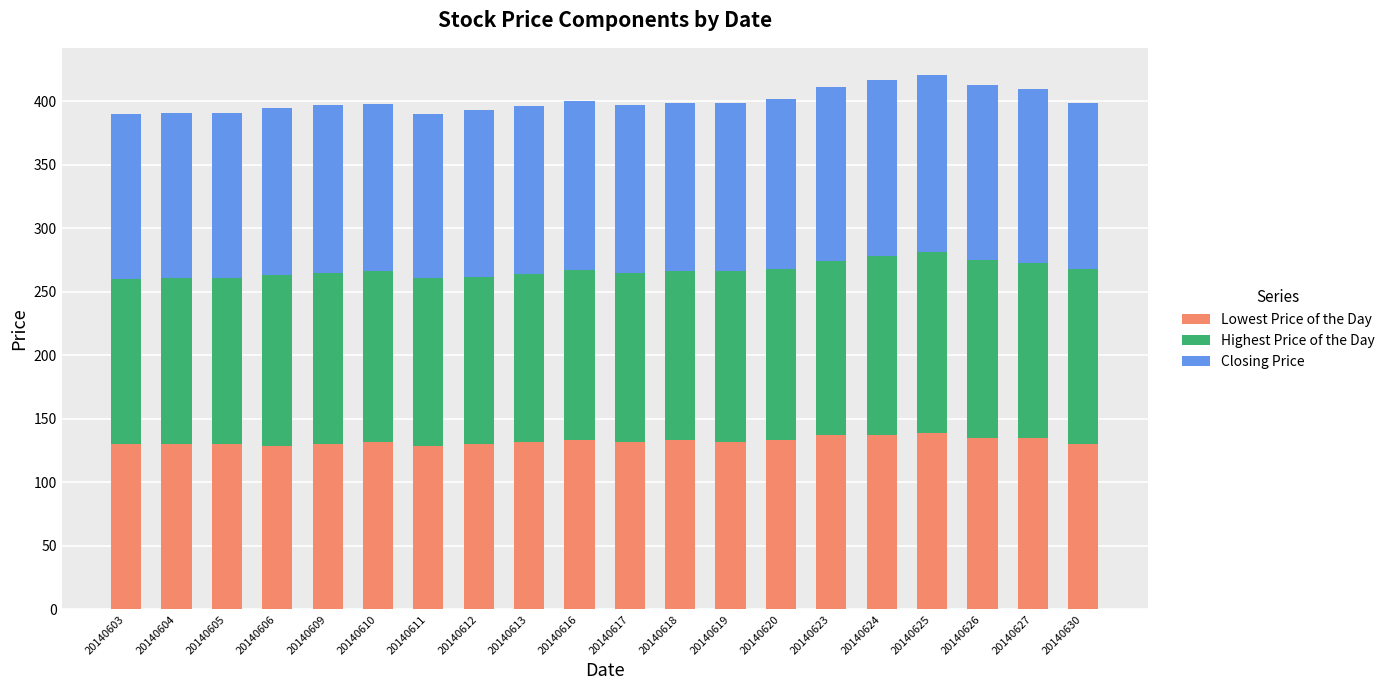

Are the bars grouped side by side (vs. stacked)?

No